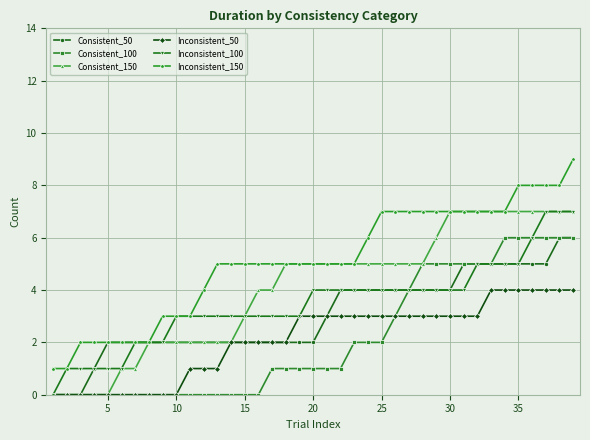

Which series has the largest total across all categories?

Inconsistent_150